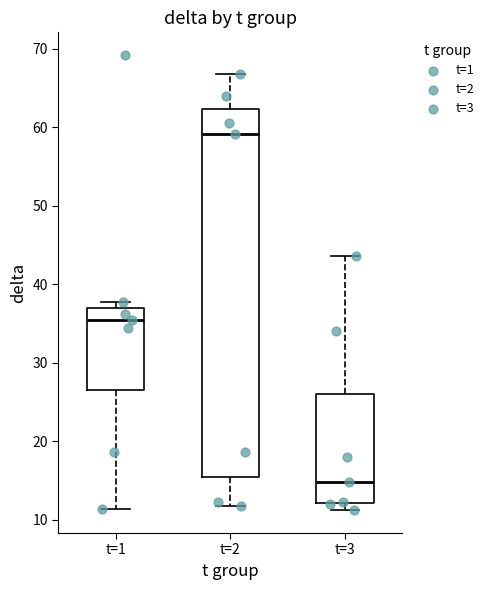

Where does the median line of the box for t=1 sit on the y-axis? The values are not printed on the chart, so give them approximately, as read against the axis.

35